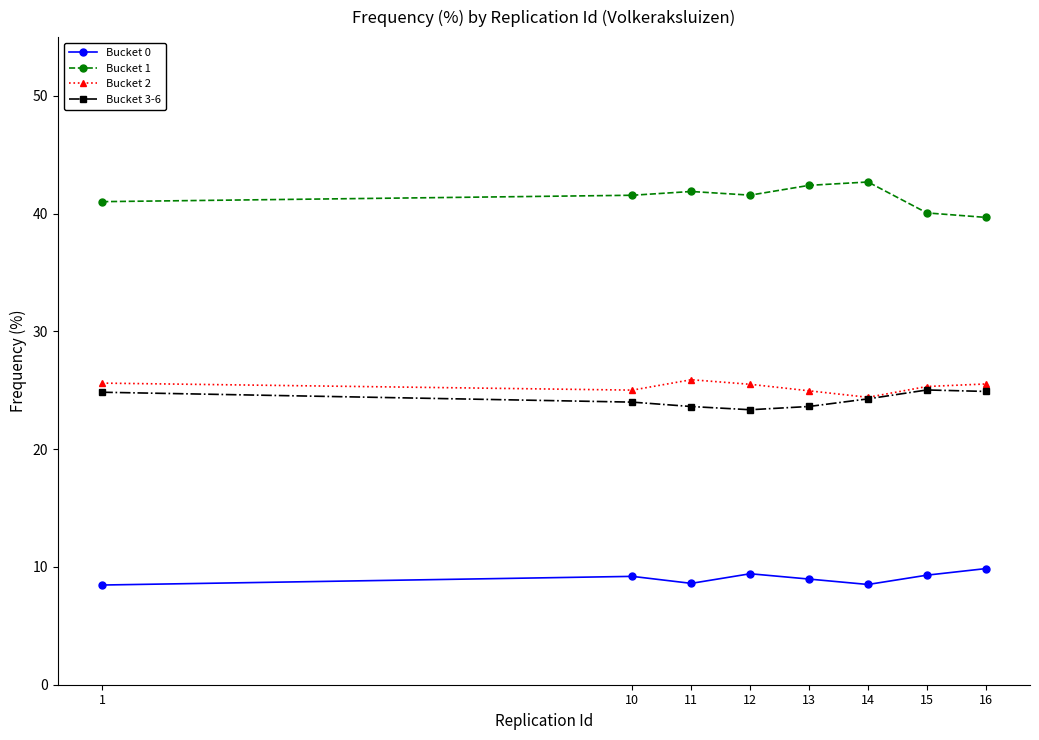

How many lines are shown in the chart?

4